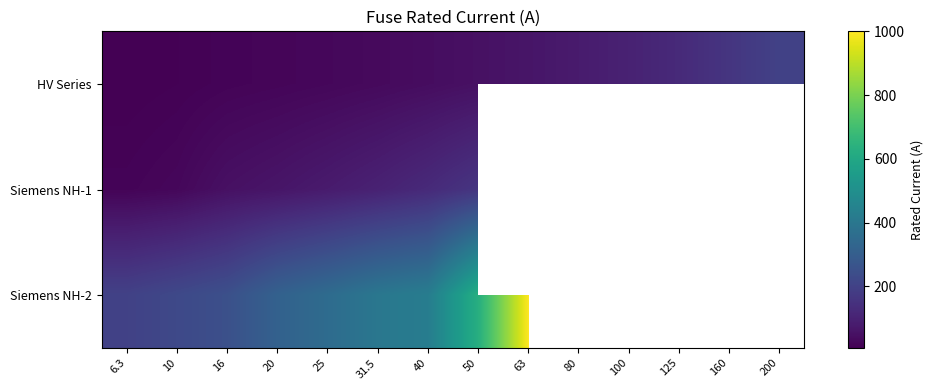

Between 125 and 10, which is larger?

125